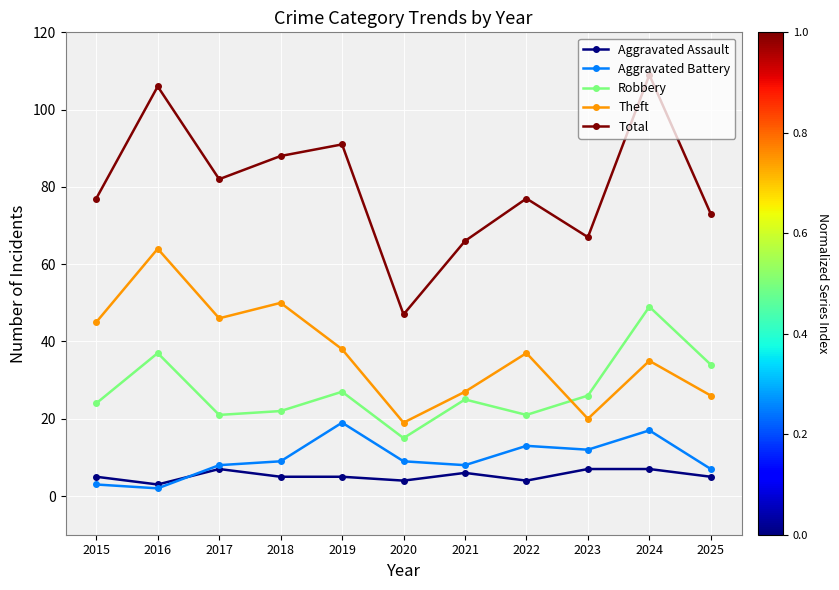

What is the spread (max minus min) of values at 2015?

74